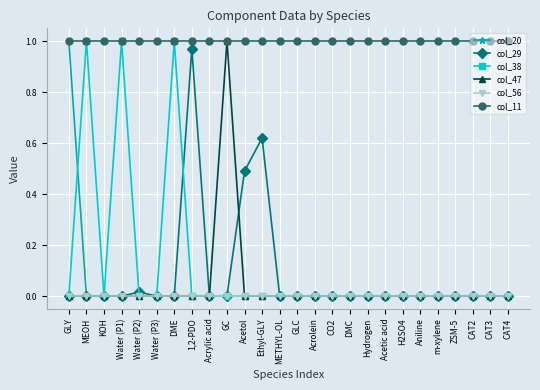

True or false: col_20 and col_38 cross at least once.

True